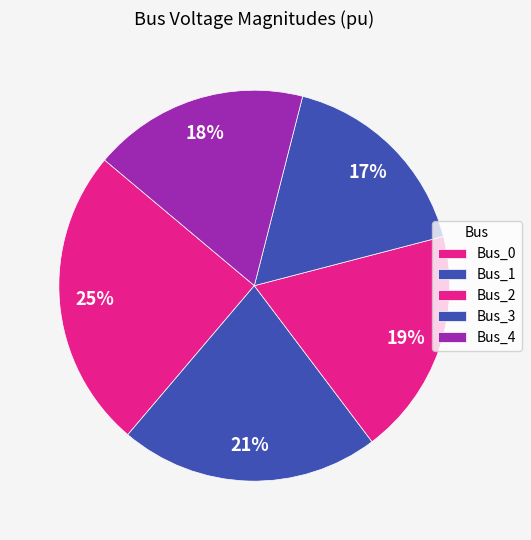

Do Bus_3 and Bus_1 together represent more than half of the pie?

No